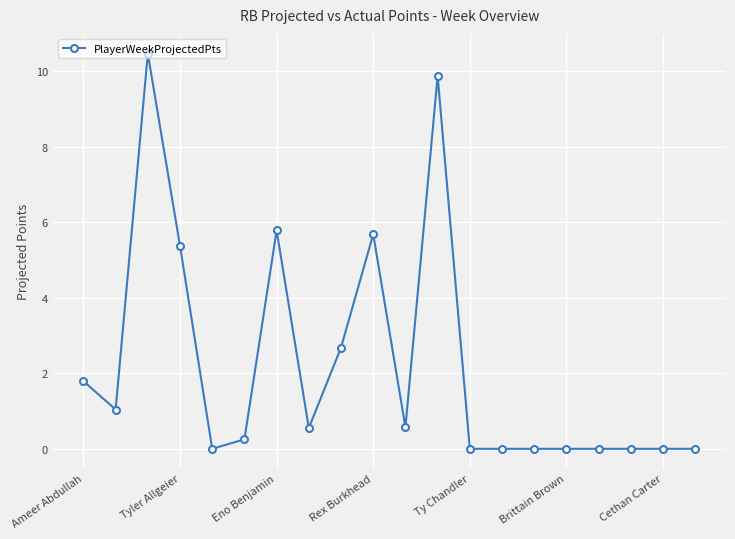

What is the difference between the maximum and minimum values?

10.5